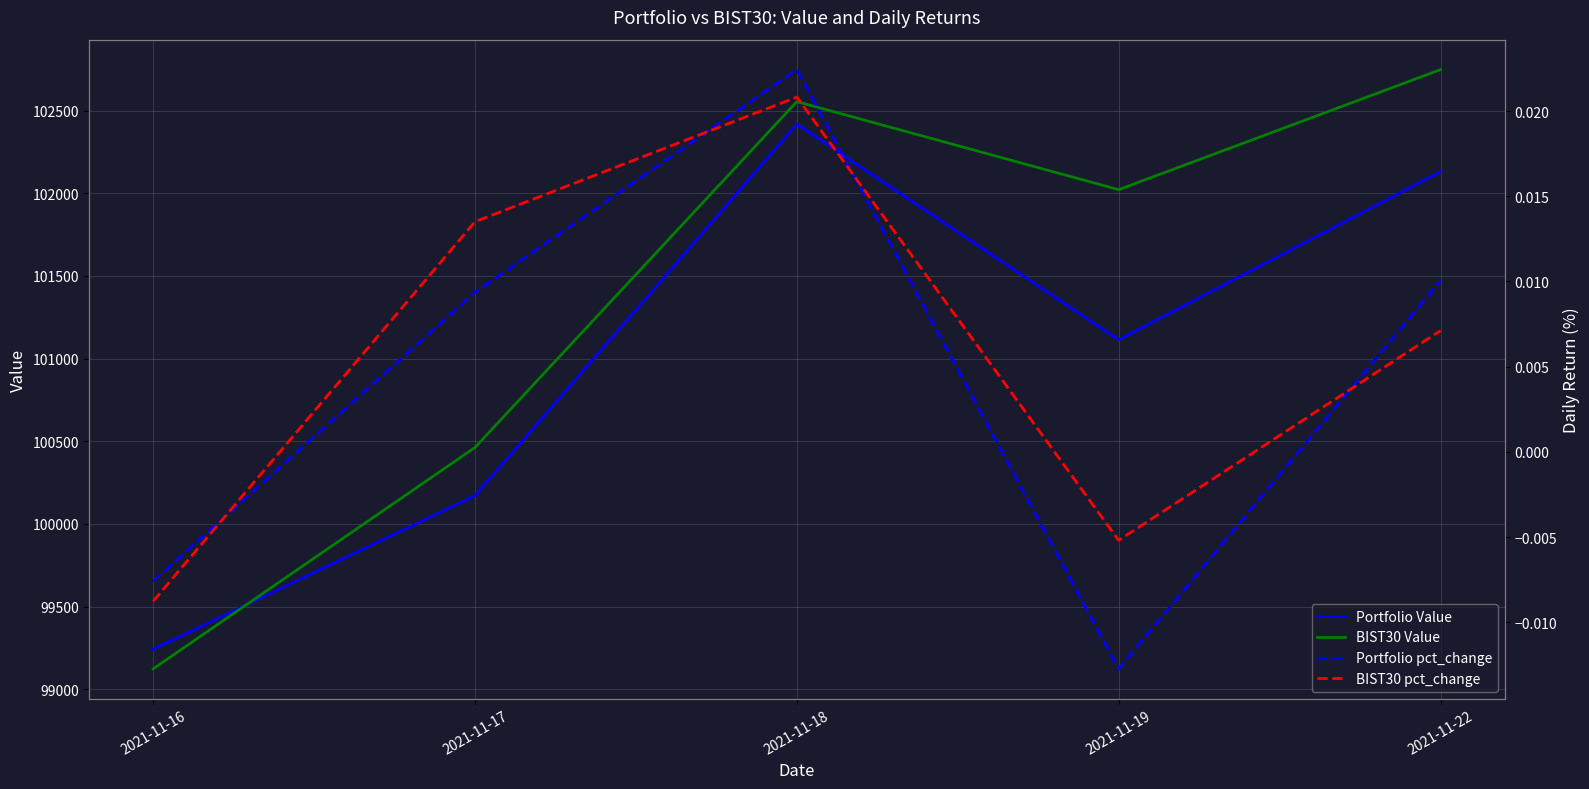

At which label does BIST30 pct_change first exceed 0?

2021-11-17